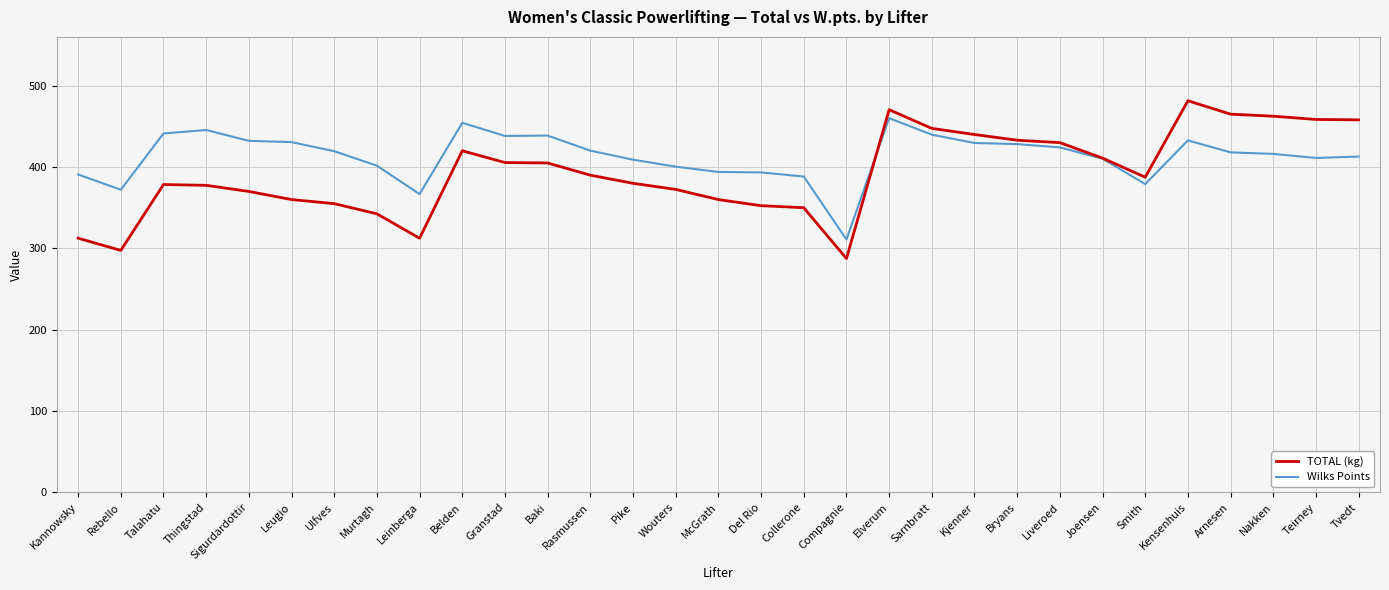

Is the value of TOTAL (kg) at Elverum greater than the value of Wilks Points at Ulfves?

Yes